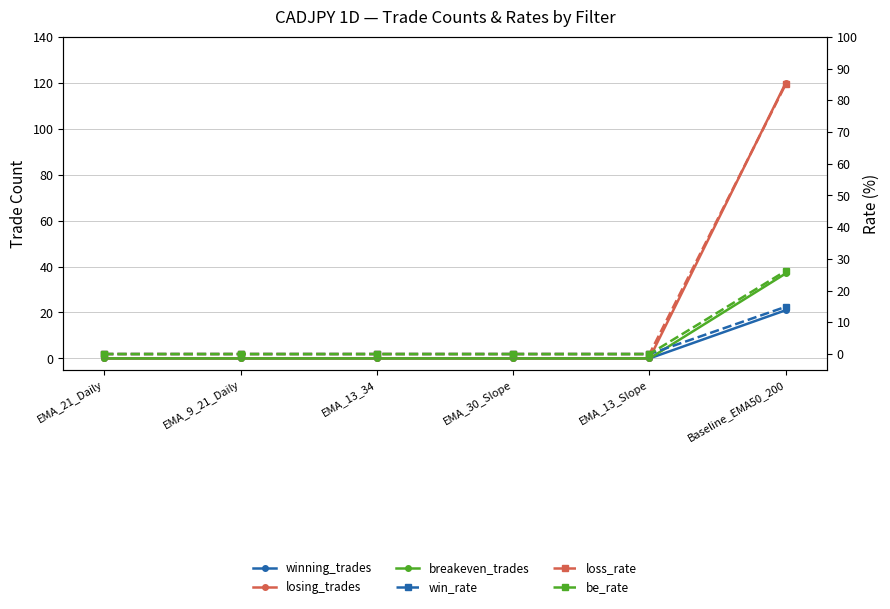

How many distinct data groups are displayed?

6